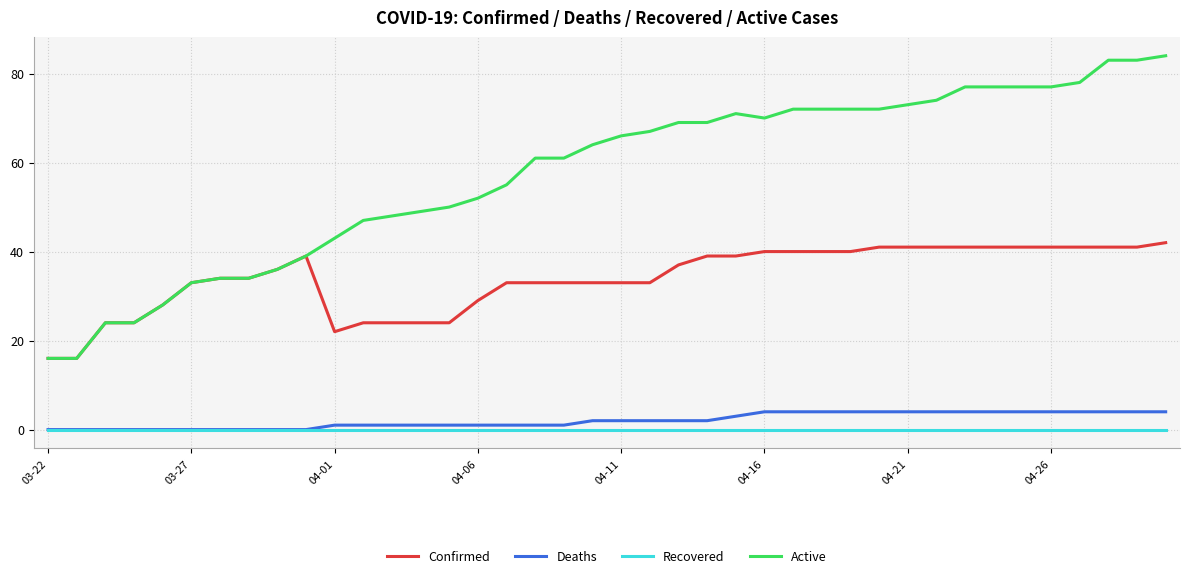

True or false: Deaths and Active cross at least once.

False